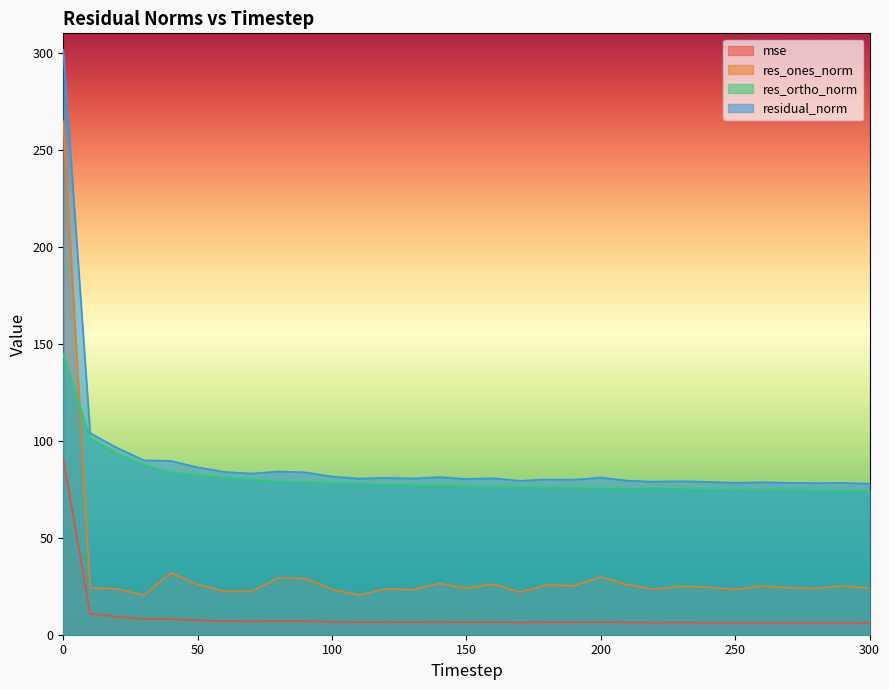

What is the greatest value displayed?

301.6